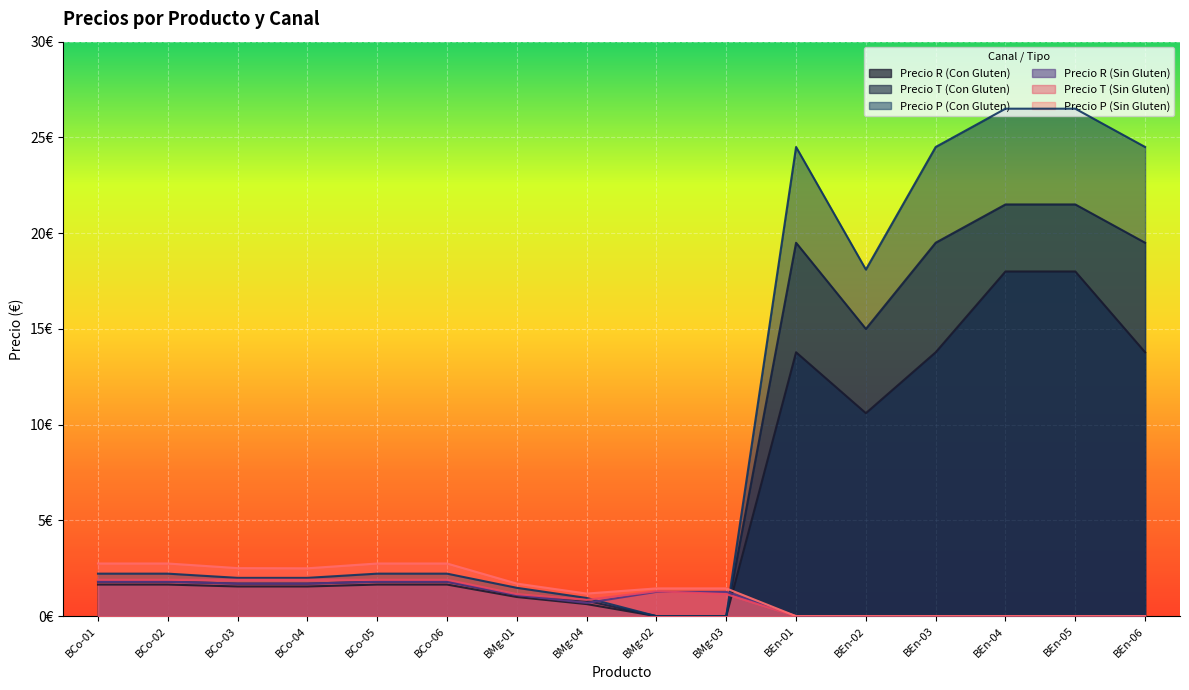

True or false: Precio P (Con Gluten) has more than 1 interior local peaks.

False